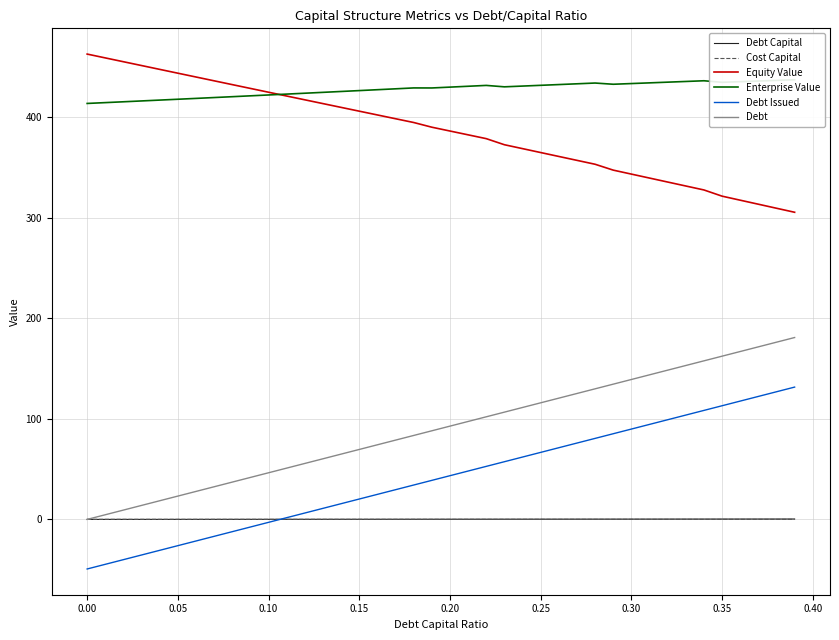

Does the chart display data point markers on the line(s)?

No